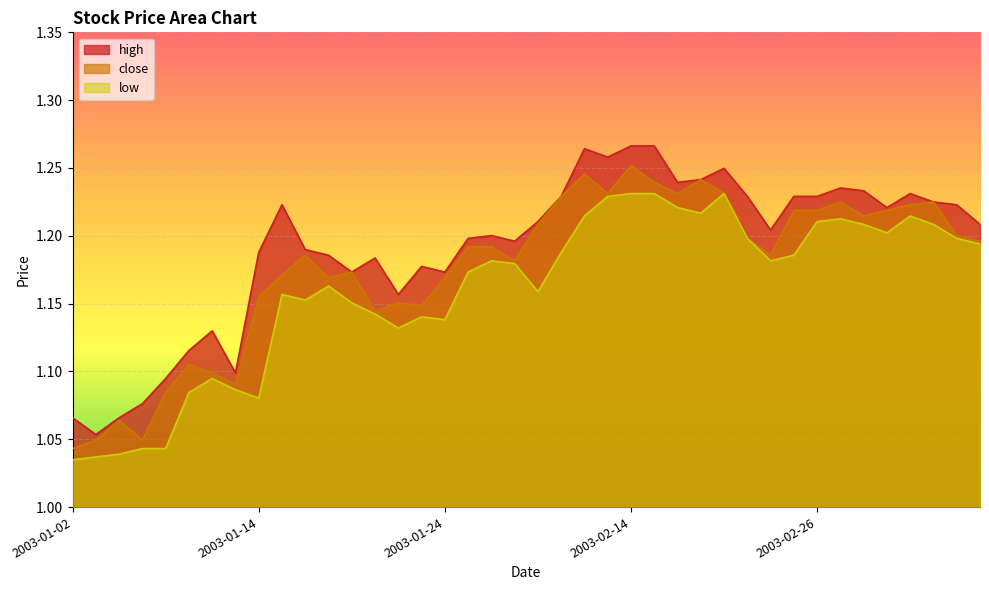

How many data points does each series have?

40